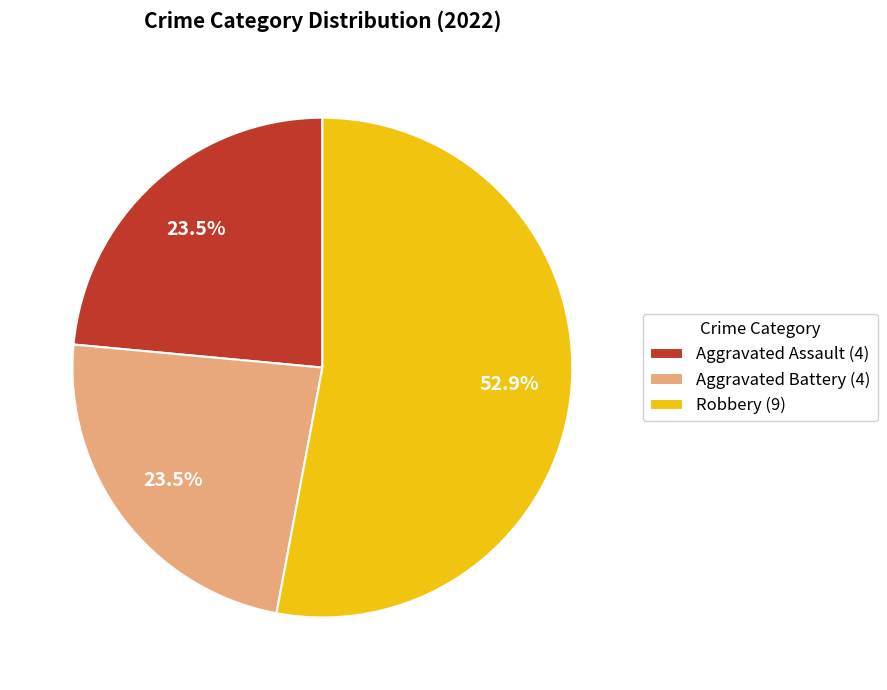

Which category has the biggest portion of the pie?

Robbery (9)